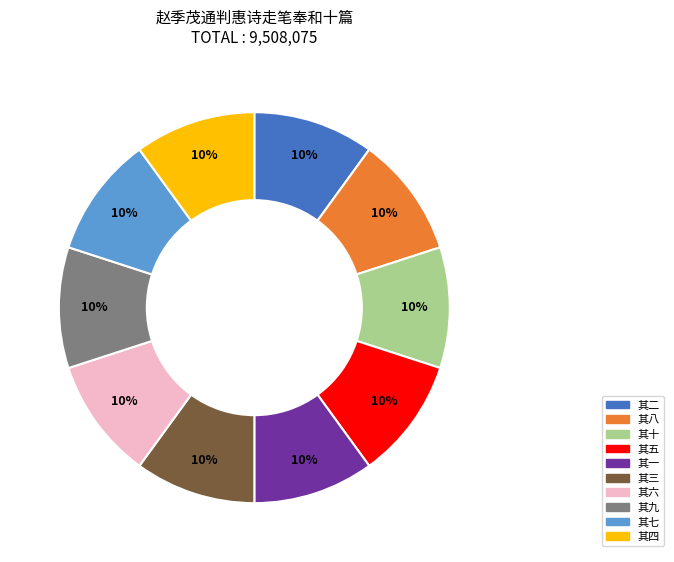

Is there any slice that represents more than half of the pie?

No